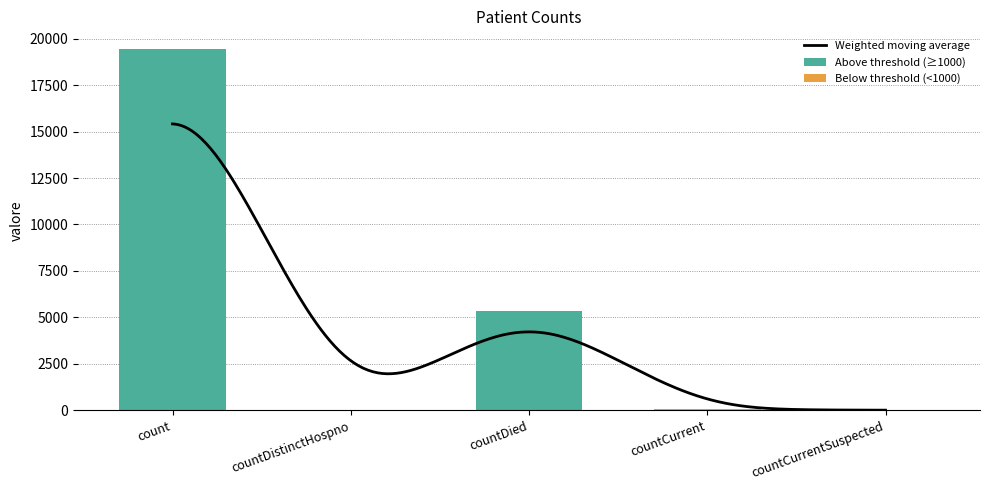

What is the maximum value shown in the chart?

19420